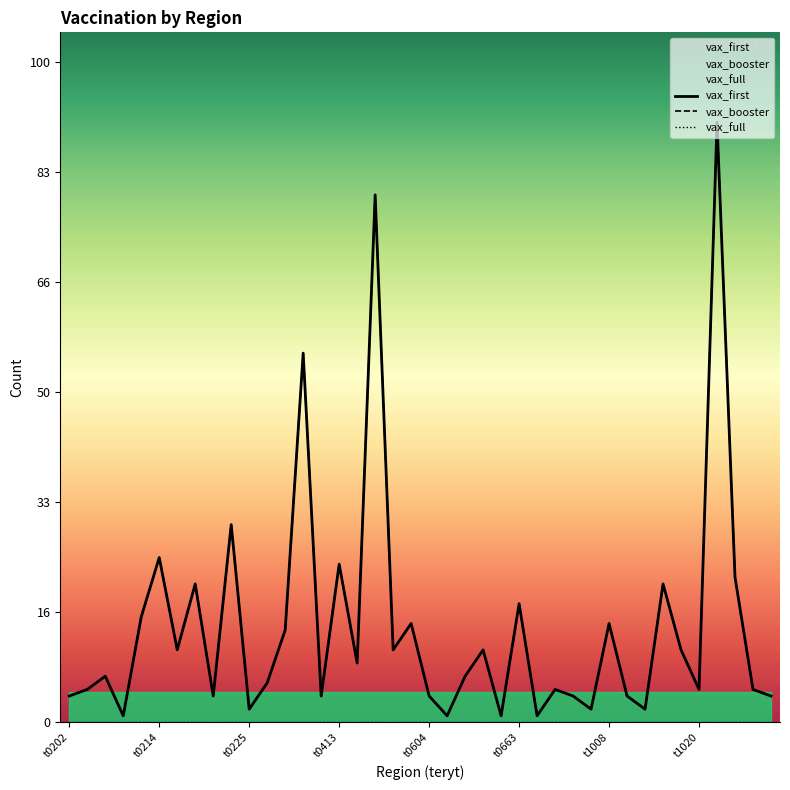

Which series changed the most between t0203 and t0663?

vax_first